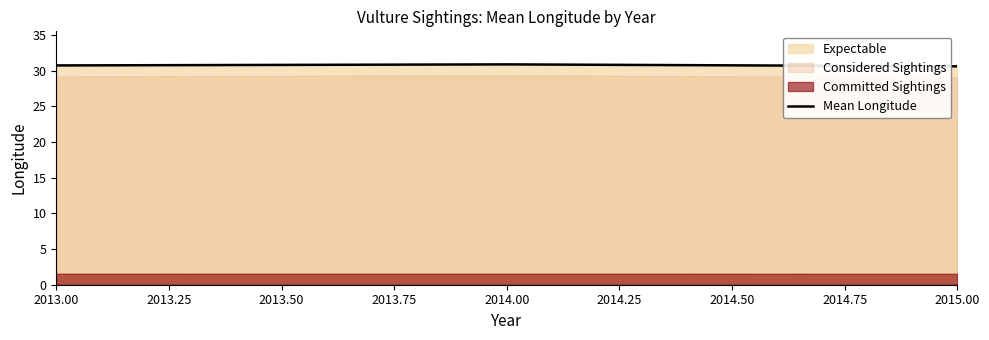

The Mean Longitude series shows 30.8 at 2013.00. True or false?

True